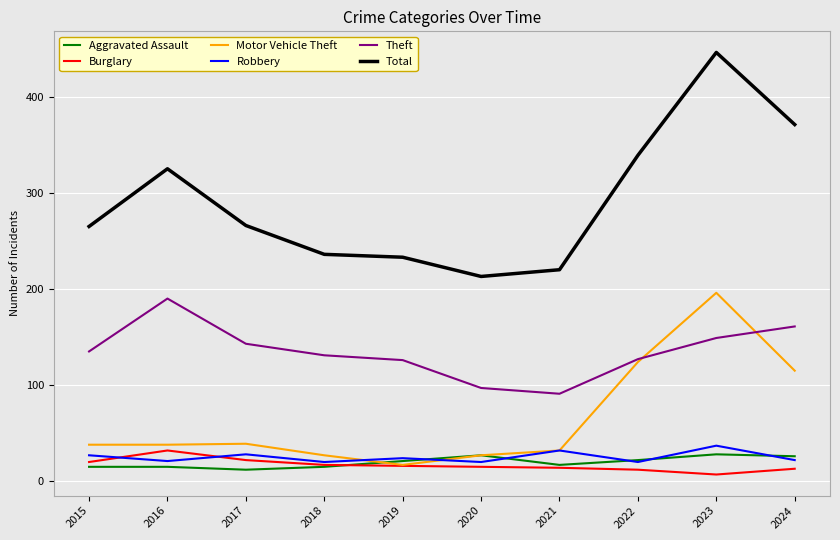

What is the total value across all series at 2017?

510